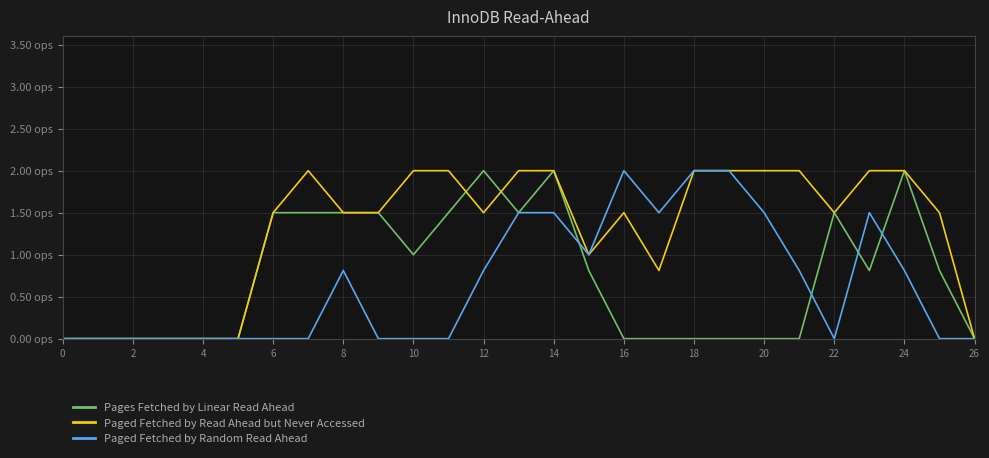

Where do Paged Fetched by Random Read Ahead and Pages Fetched by Linear Read Ahead first cross each other?

14 and 15